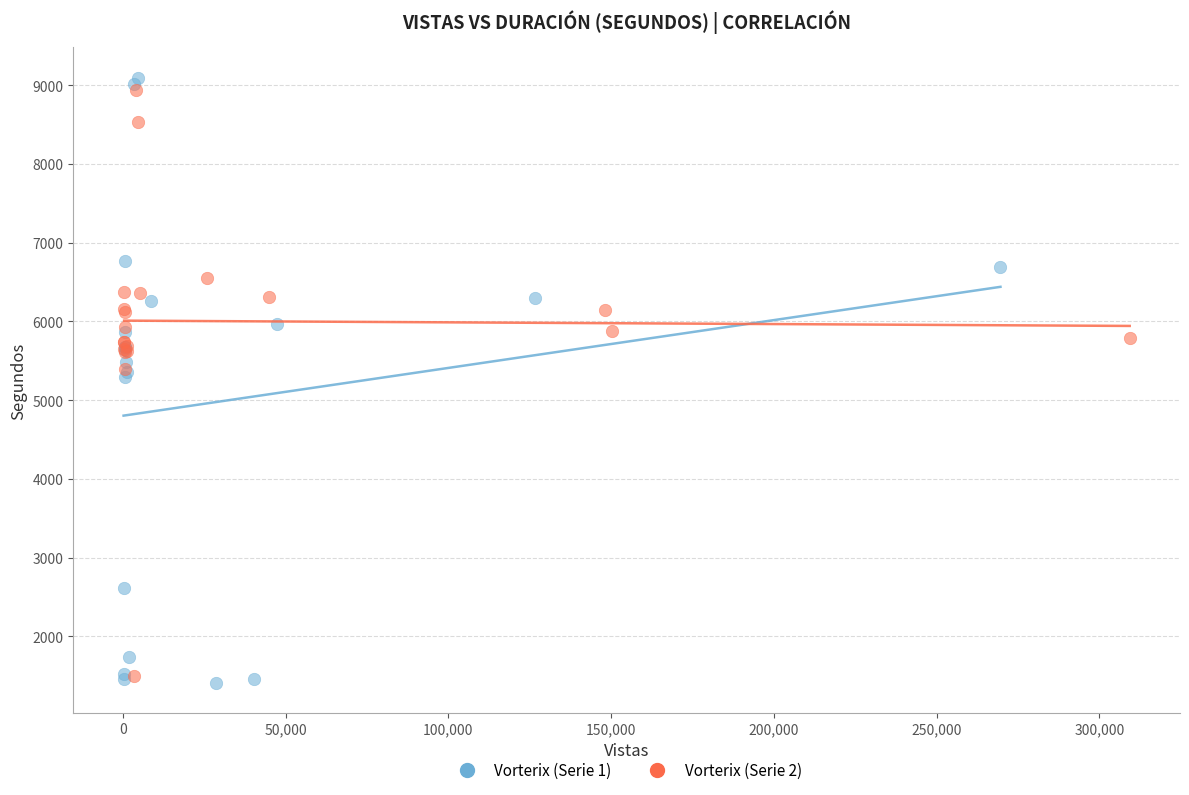

Which series reaches the maximum Y coordinate?

Vorterix (Serie 1)